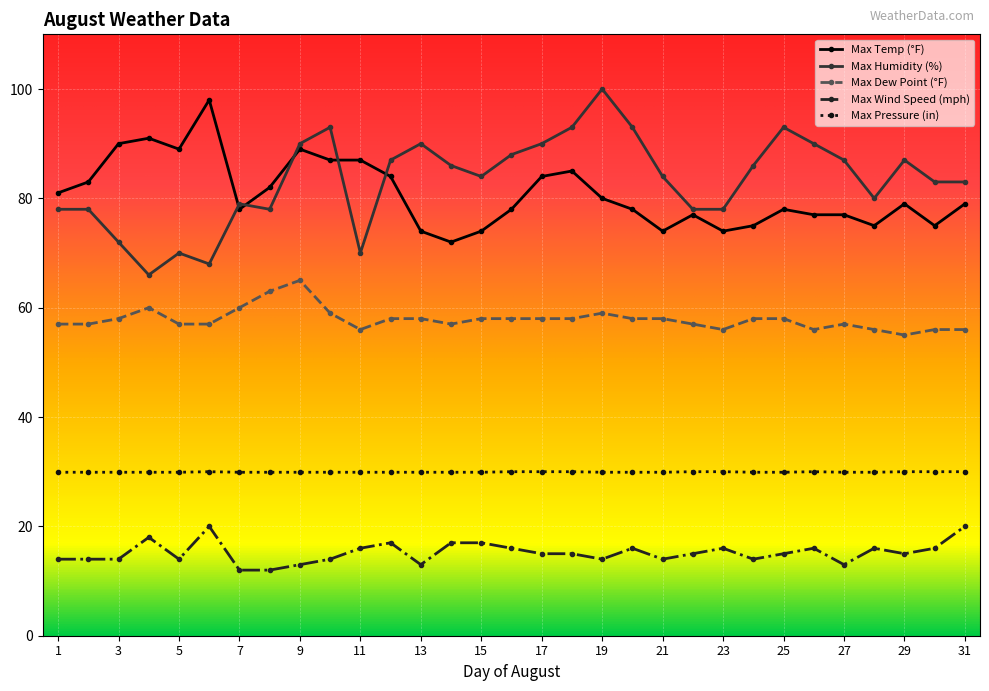

What is the smallest value displayed?

12.0